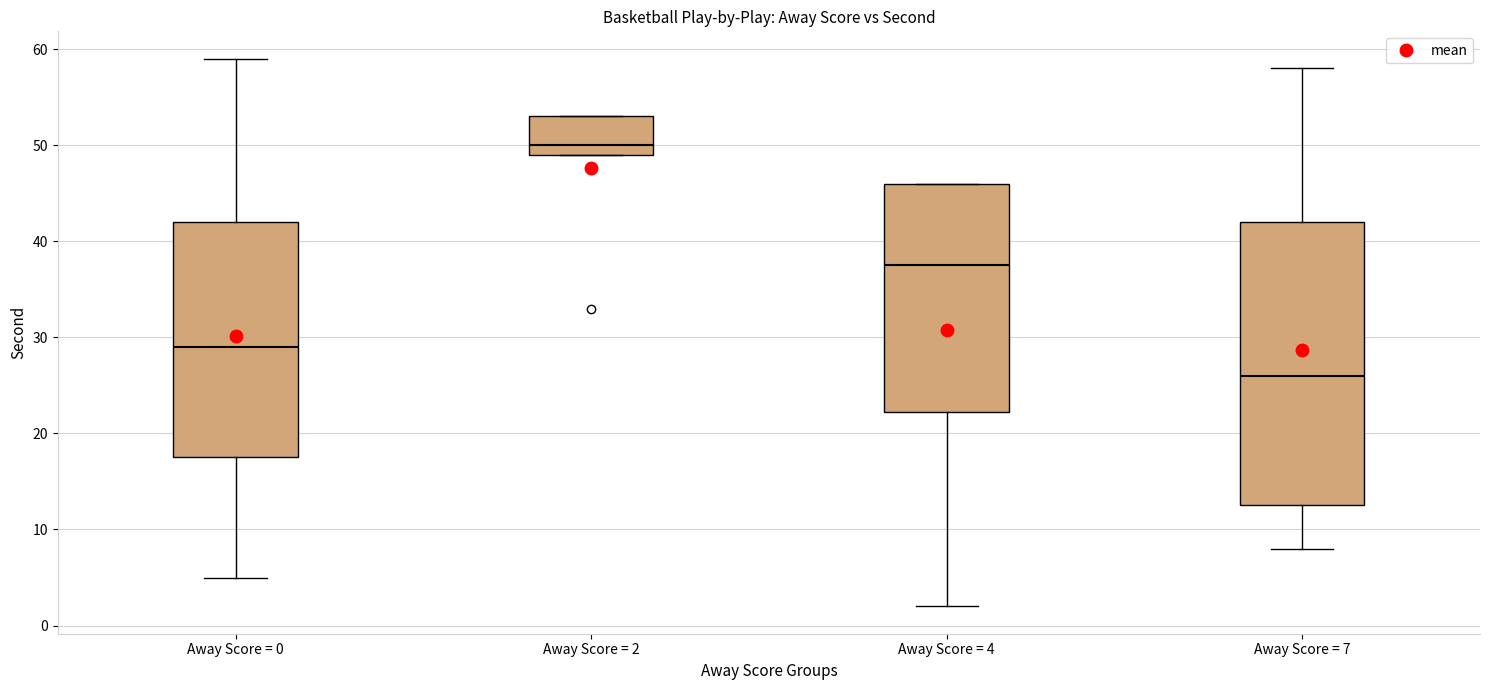

Reading left to right, transcribe this box plot: for each box, give where its median line is, the range the box spans, and where its two whiskers end, as read against the y-axis. The values are not printed on the chart, so give them approximately, as read against the axis.

Away Score = 0: median 29, box 18 to 42, whiskers 5 to 59
Away Score = 2: median 50, box 49 to 53, whiskers 49 to 53
Away Score = 4: median 38, box 22 to 46, whiskers 2 to 46
Away Score = 7: median 26, box 13 to 42, whiskers 8 to 58